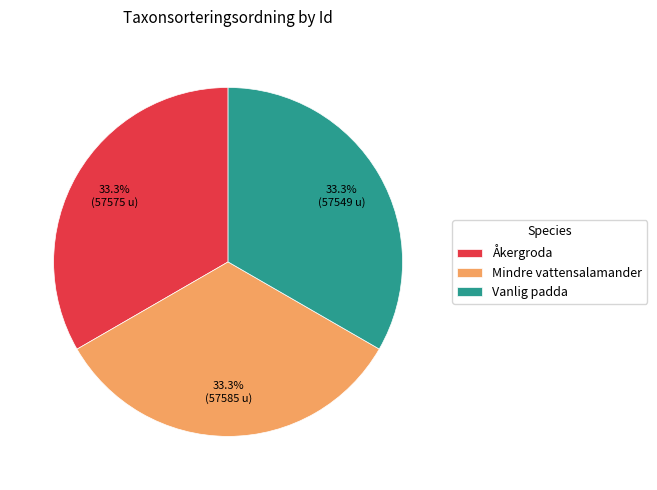

Is there any slice that represents more than half of the pie?

No